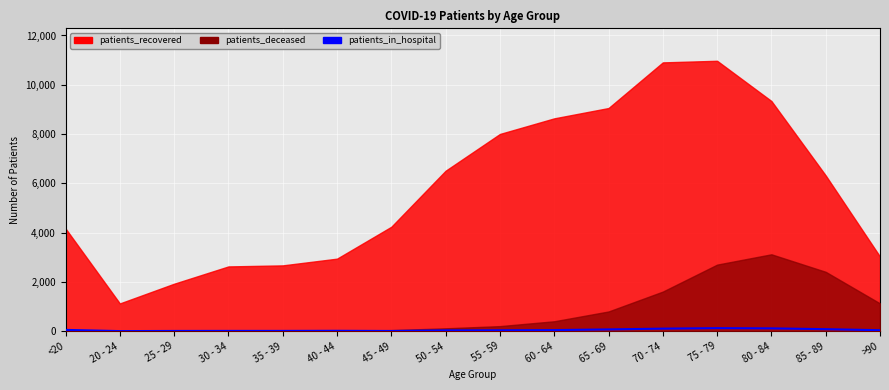

What value does the data have at 65 - 69, to the nearest 50?

50